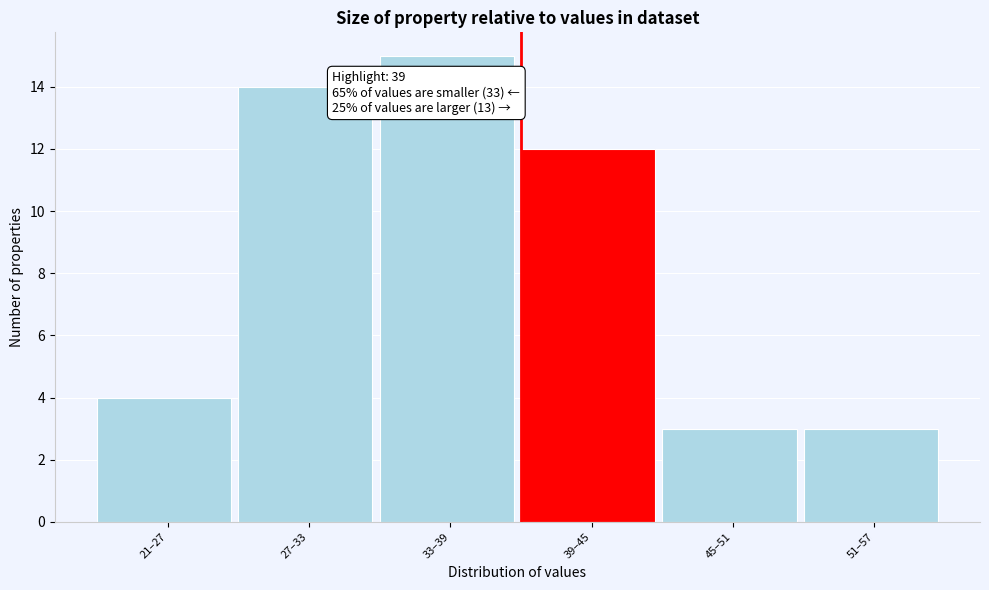

Reading left to right, what are all the values shown in this chart?

21–27=4	27–33=14	33–39=15	39–45=12	45–51=3	51–57=3